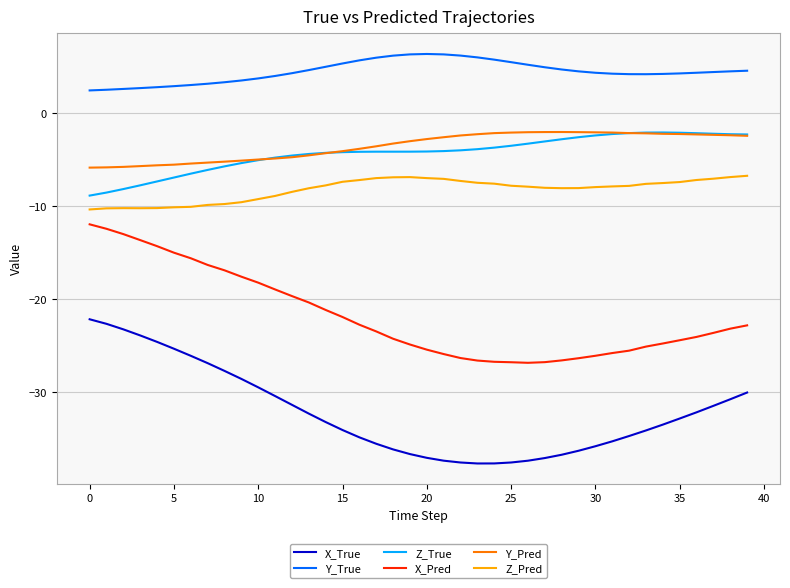

True or false: Z_True and Z_Pred intersect in this chart.

False